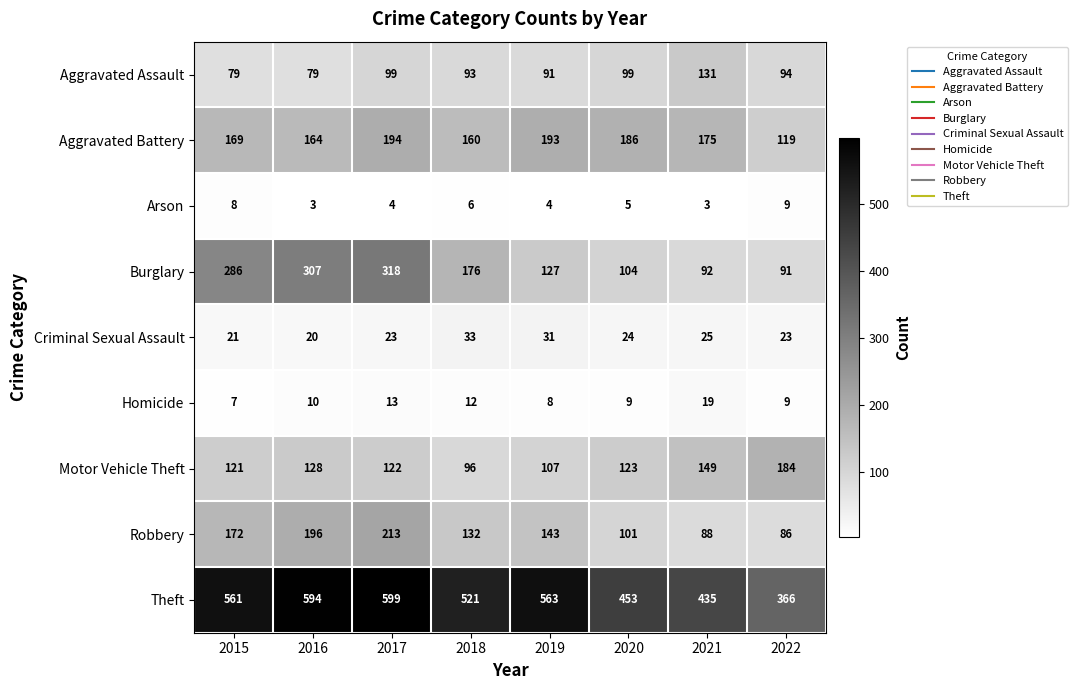

Is it true that Theft equals 435 at 2021?

True